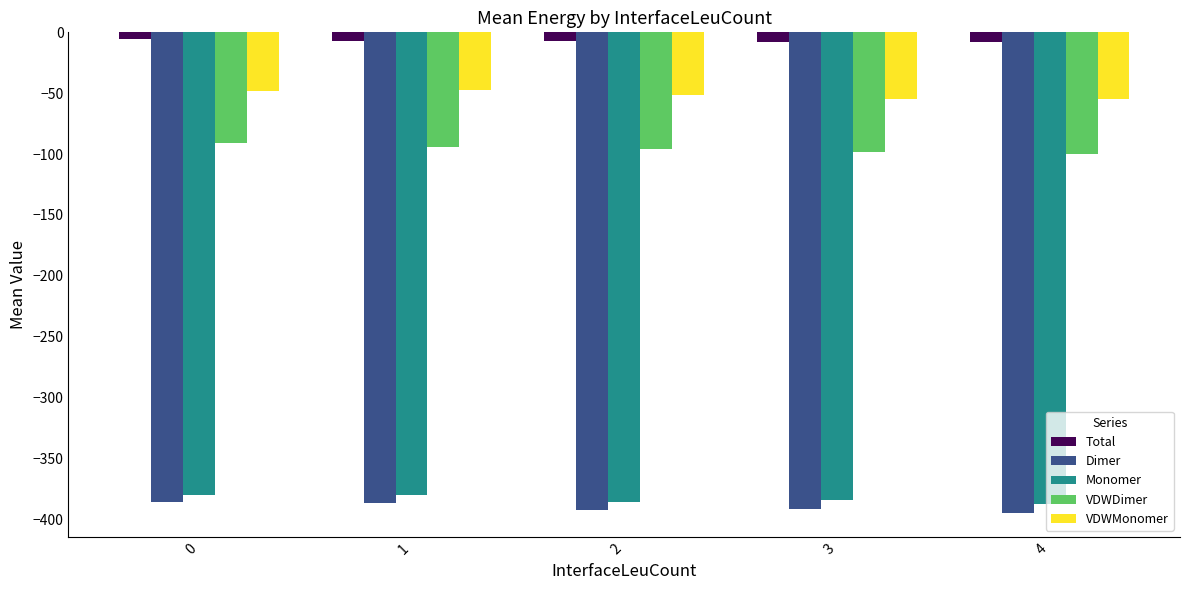

Does the chart contain stacked bars?

No